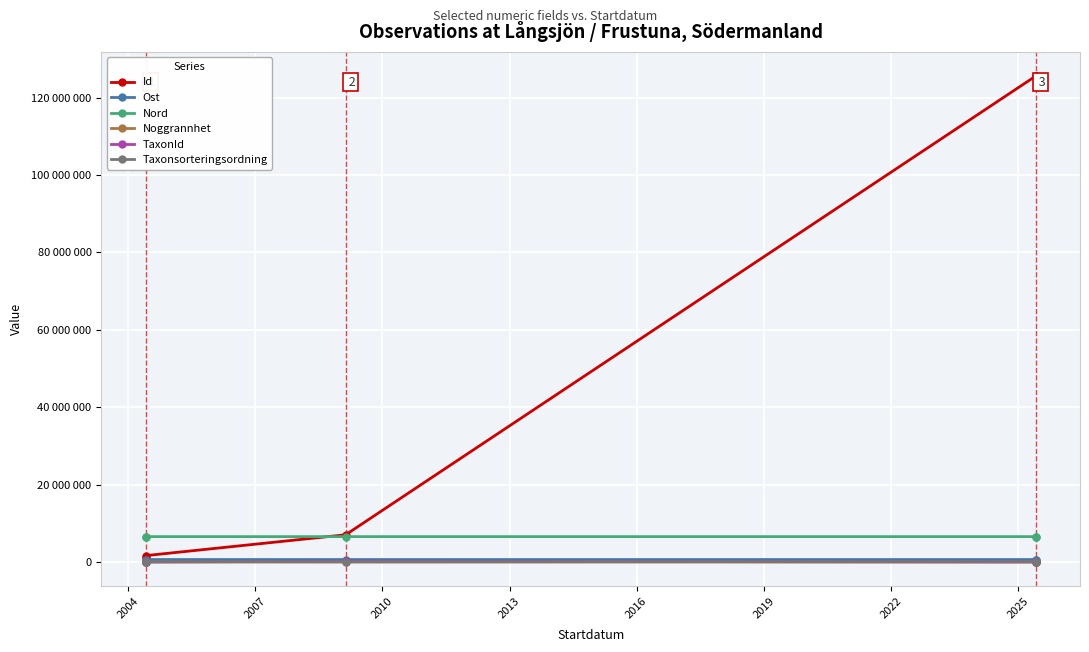

Reading right to left, transcribe all the data shown in this chart.

Id: 125555807.0	125554570.0	7036765.0	1651492.0	1152075.0
Ost: 632479.0	632449.0	632565.4	632486.3	632486.3
Nord: 6555519.0	6555558.0	6555529.0	6555583.8	6555583.8
Noggrannhet: 10.0	10.0	50.0	50.0	50.0
TaxonId: 5442.0	5442.0	206004.0	5442.0	4361.0
Taxonsorteringsordning: 91258.0	91258.0	57193.0	89411.0	90644.0